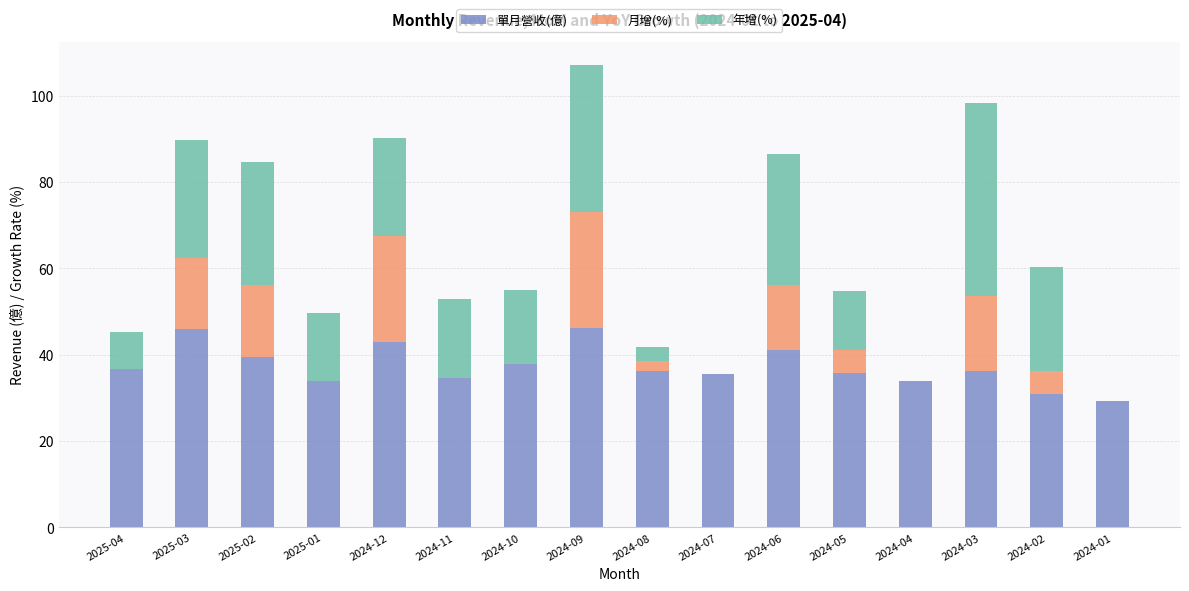

How many distinct data groups are displayed?

3